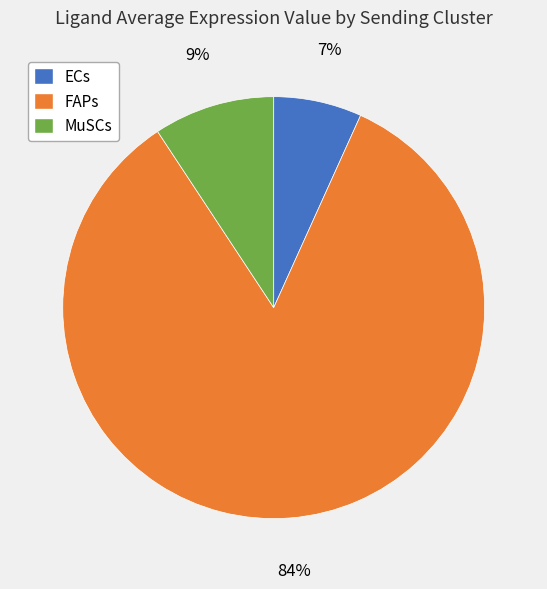

How many segments does this pie chart have?

3